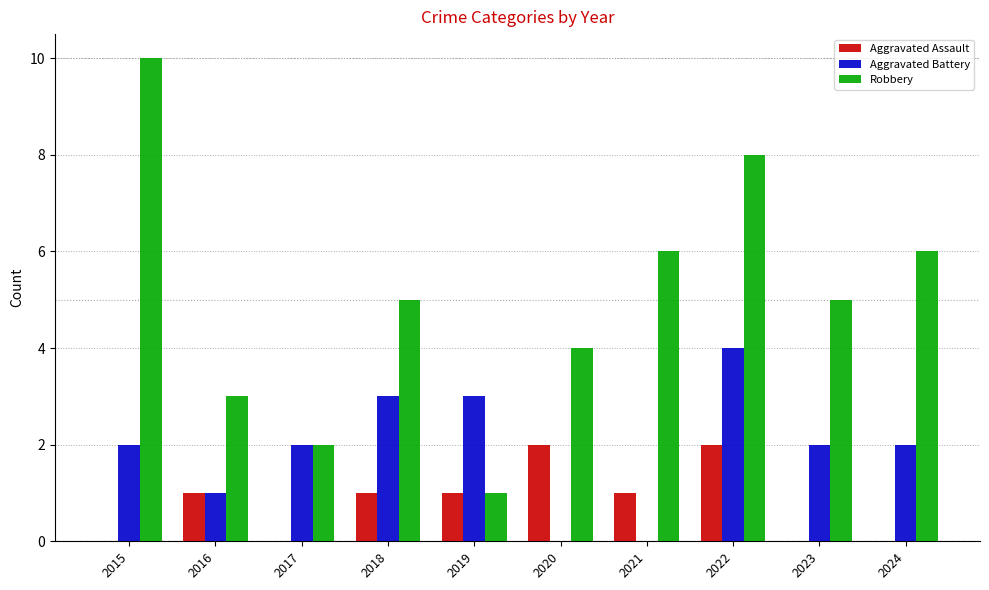

True or false: Aggravated Battery has a value of 0 at 2021.

True